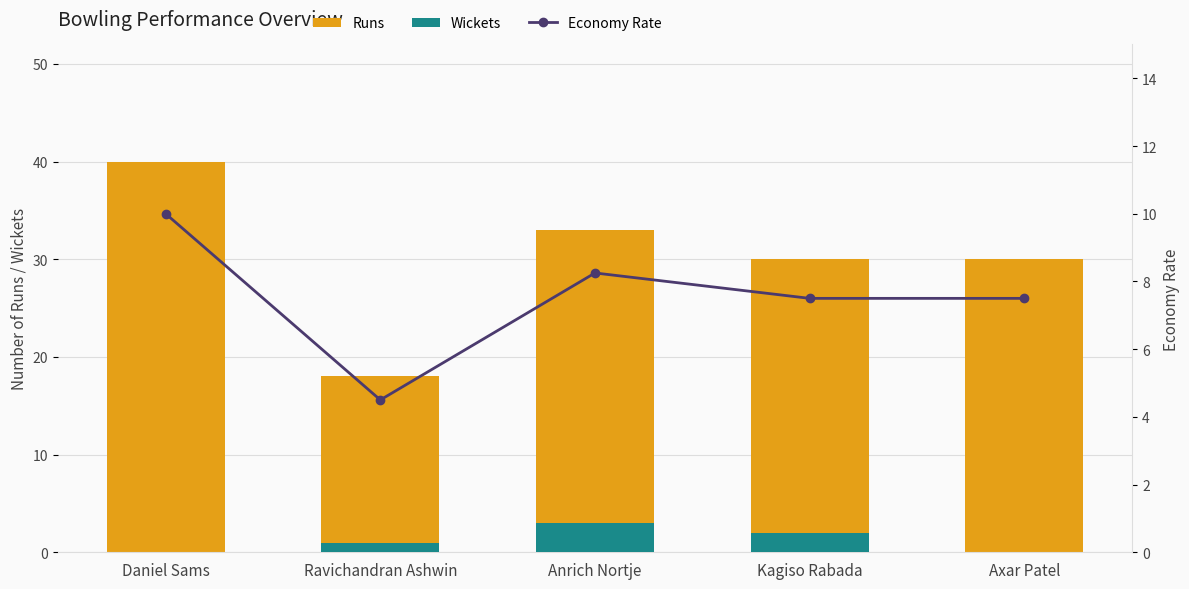

Reading right to left, what are all the values shown in this chart?

Runs: Axar Patel=30.0	Kagiso Rabada=30.0	Anrich Nortje=33.0	Ravichandran Ashwin=18.0	Daniel Sams=40.0
Wickets: Axar Patel=0.0	Kagiso Rabada=2.0	Anrich Nortje=3.0	Ravichandran Ashwin=1.0	Daniel Sams=0.0
Economy Rate: Axar Patel=7.5	Kagiso Rabada=7.5	Anrich Nortje=8.2	Ravichandran Ashwin=4.5	Daniel Sams=10.0